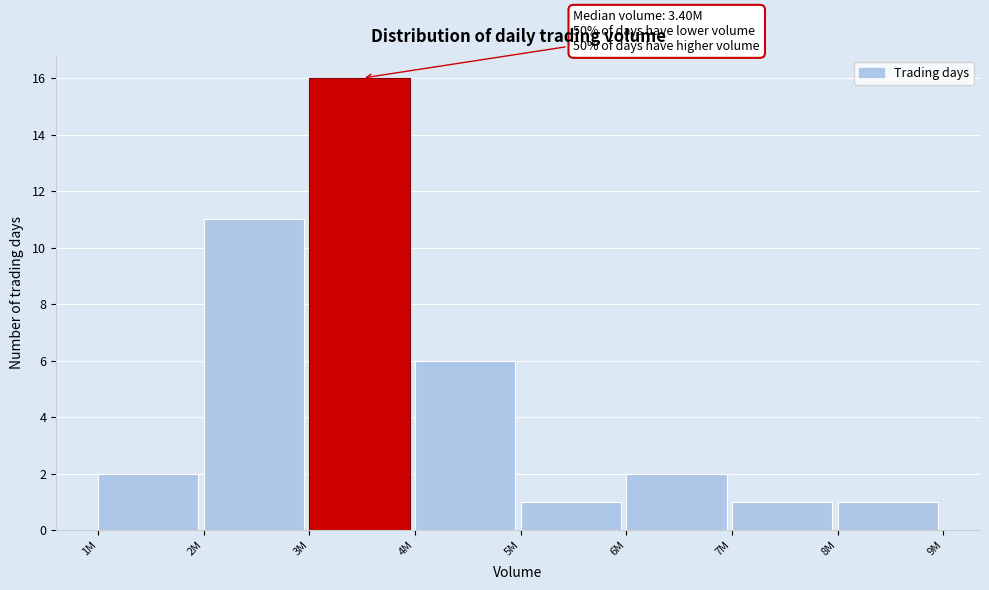

Reading left to right, list all the values displayed in this chart.

2	11	16	6	1	2	1	1